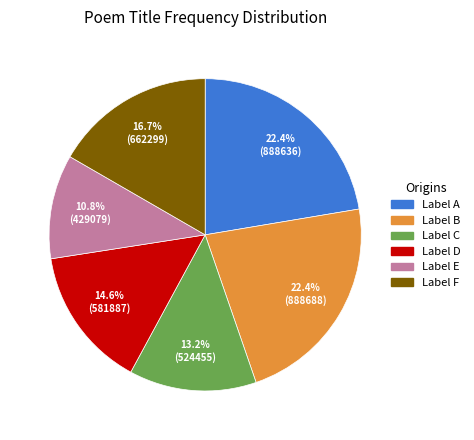

Is there a majority slice in this chart?

No